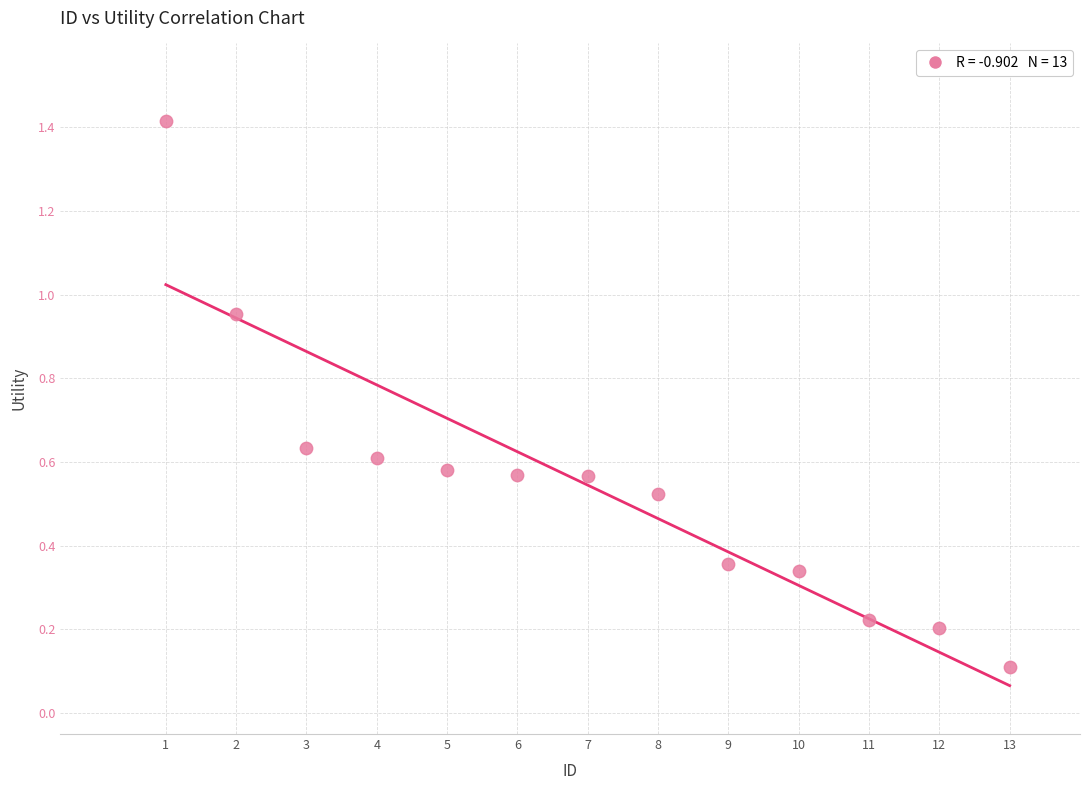

What is the range of Y values (max minus min)?

1.3